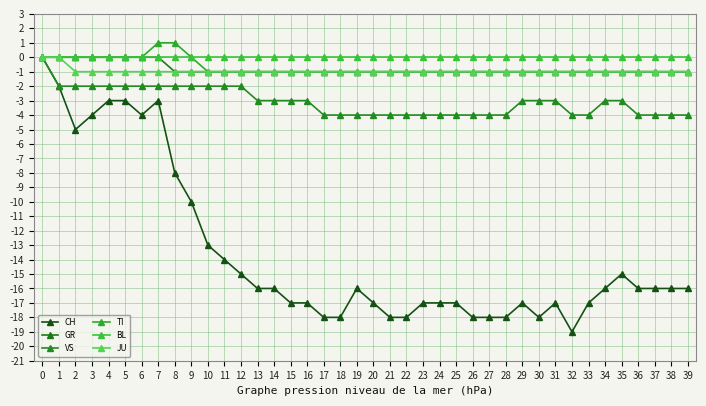

What is the difference between the maximum and minimum values in the CH series?

19